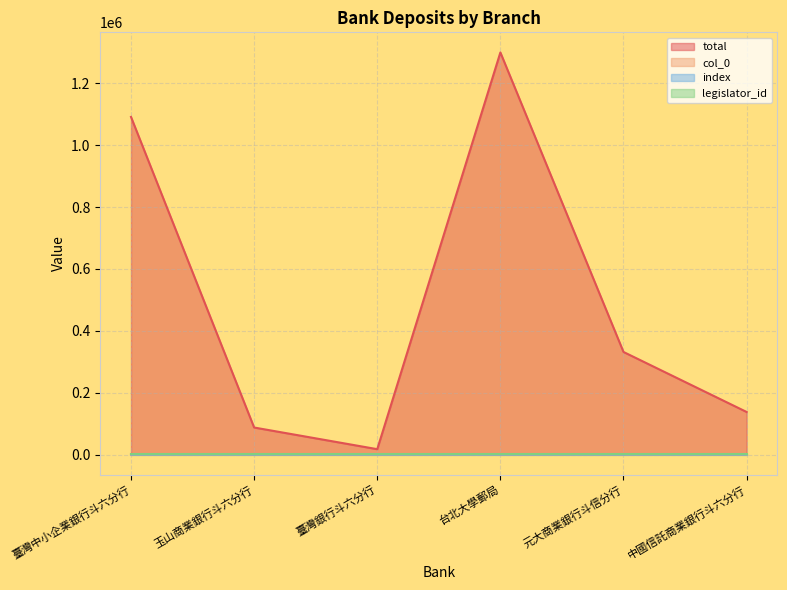

Where is col_0 nearest to the value 56?

臺灣銀行斗六分行